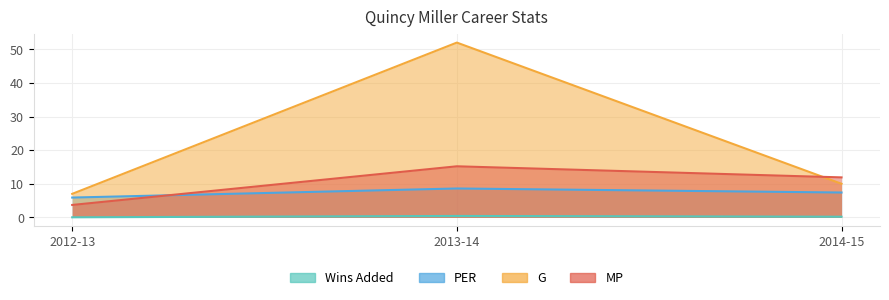

Reading right to left, extract all data points from this chart.

Wins Added: 0.2	0.4	0.0
PER: 7.4	8.6	5.9
G: 10.0	52.0	7.0
MP: 11.9	15.2	3.7